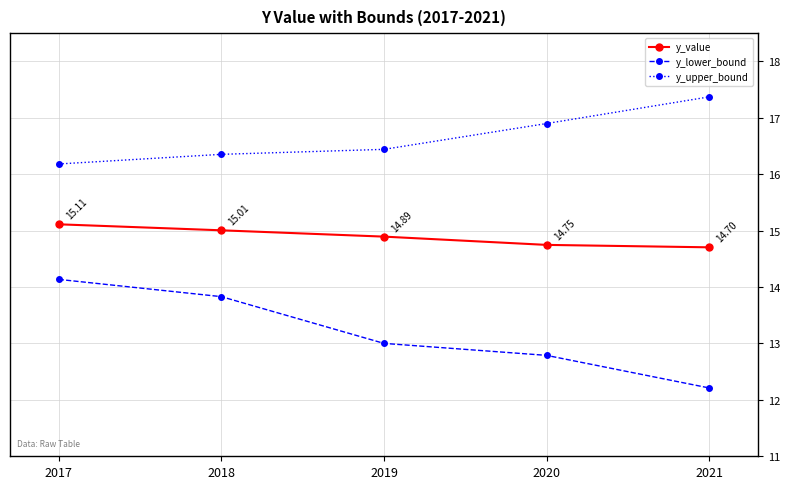

How many series are shown in this chart?

3